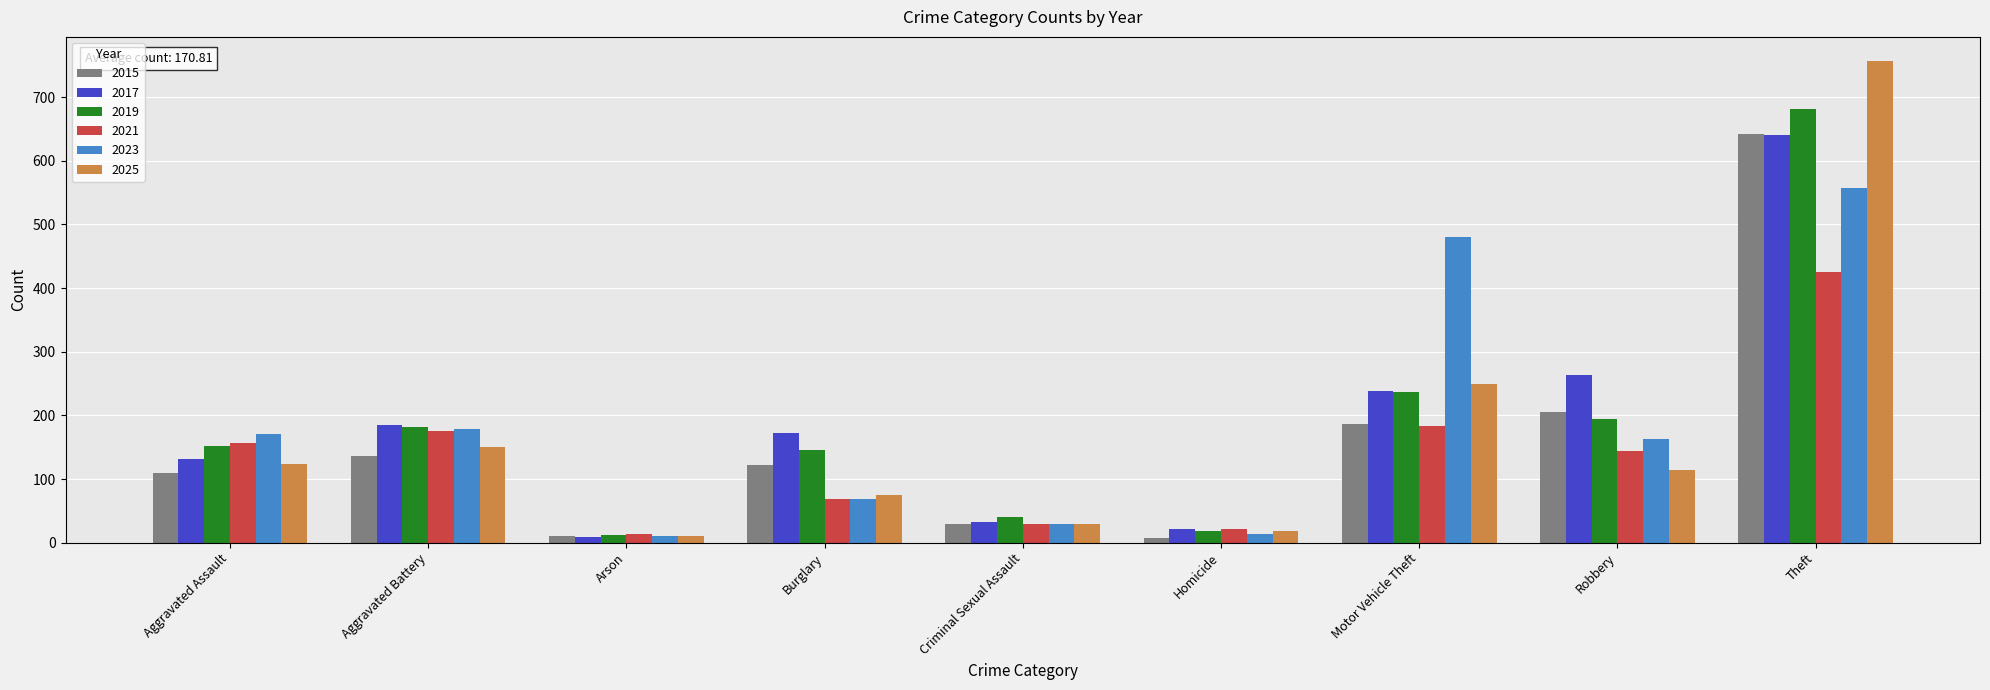

Between Motor Vehicle Theft and Theft, which series saw the biggest shift?

2025